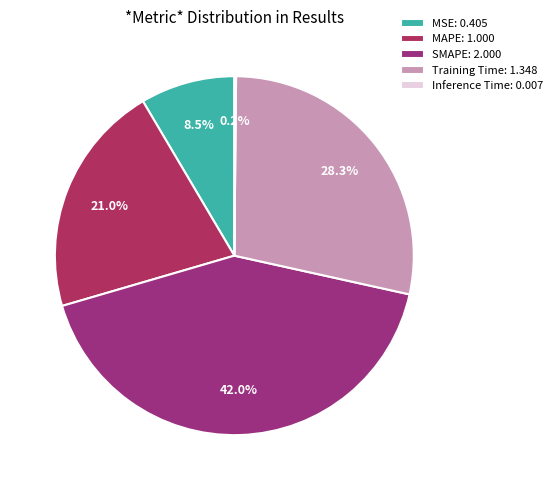

To the nearest percent, what is the average slice percentage?

20%